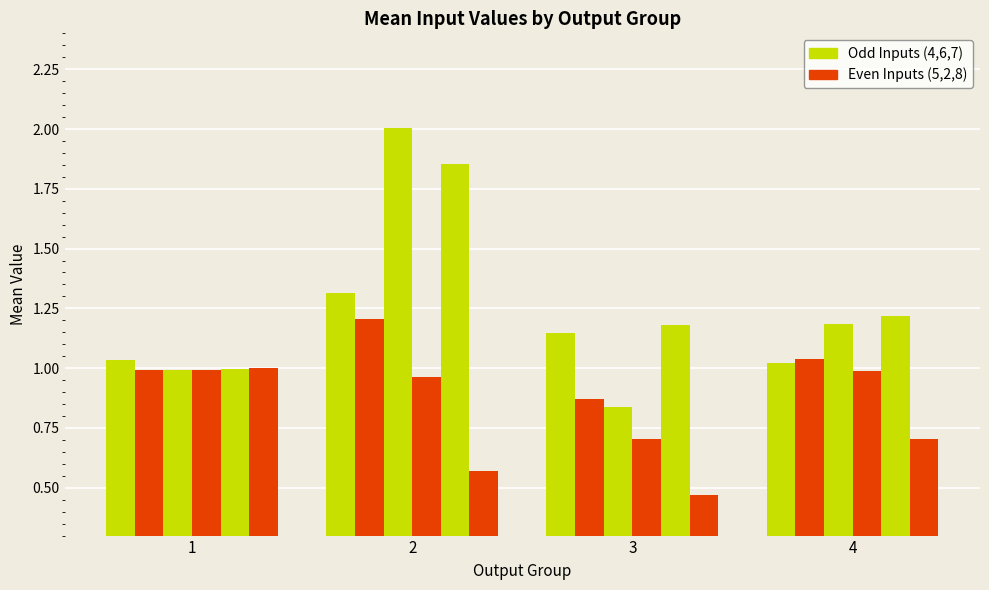

How many distinct data groups are displayed?

6